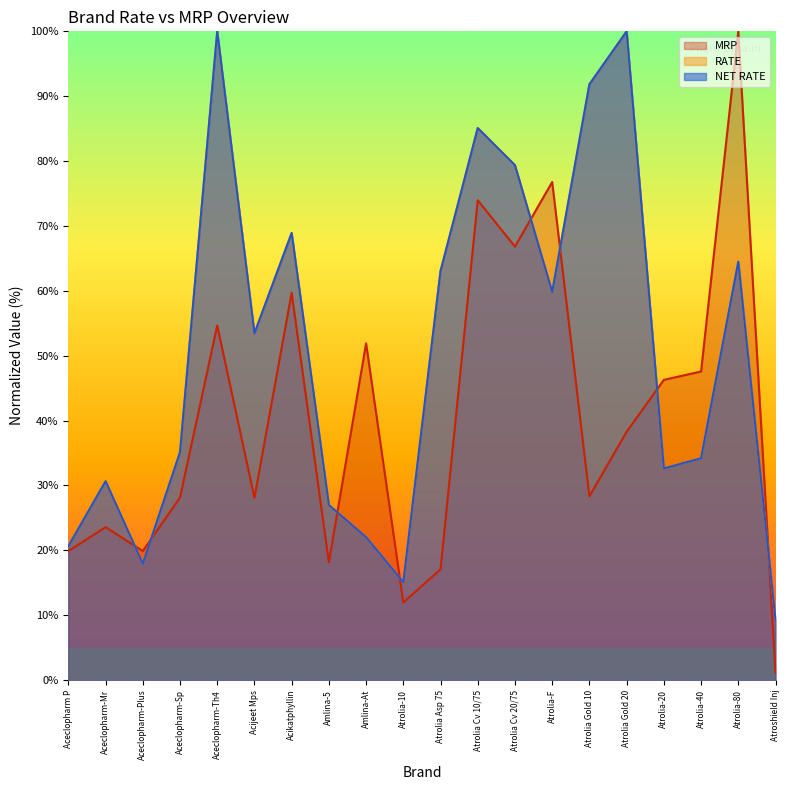

True or false: RATE and MRP intersect in this chart.

True